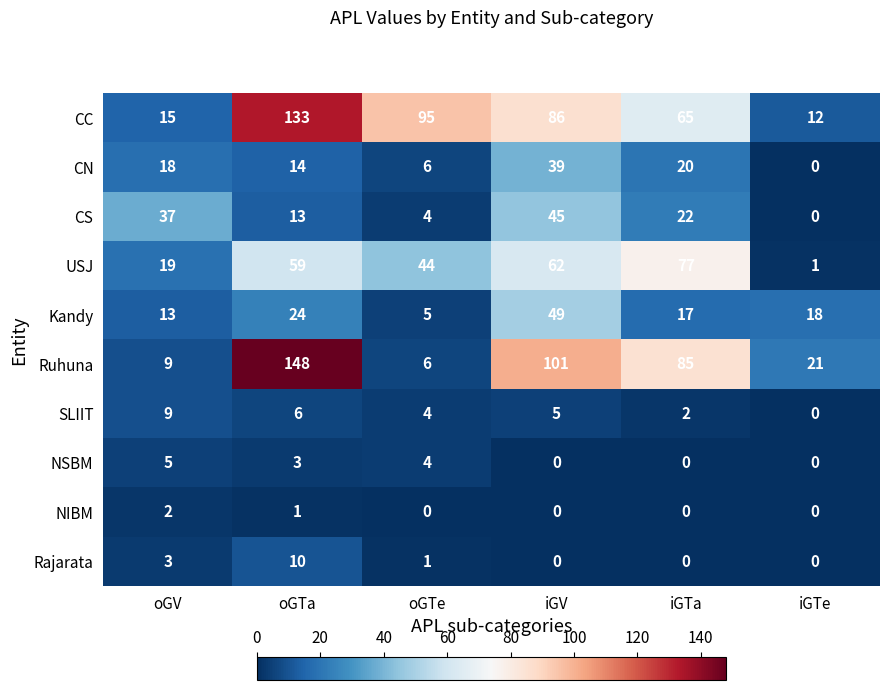

The Rajarata series shows 0 at iGV. True or false?

True